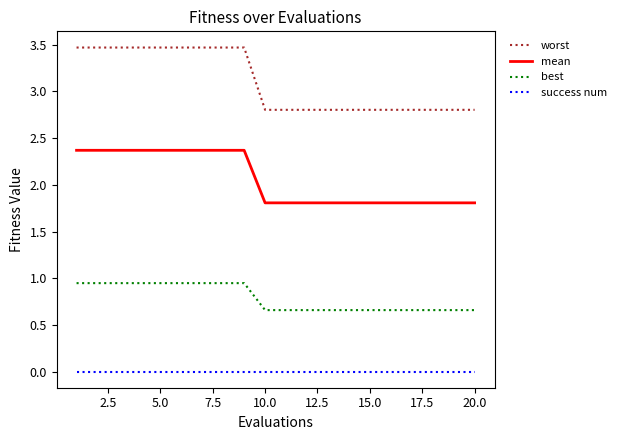

What is the sum of all best values?

15.8